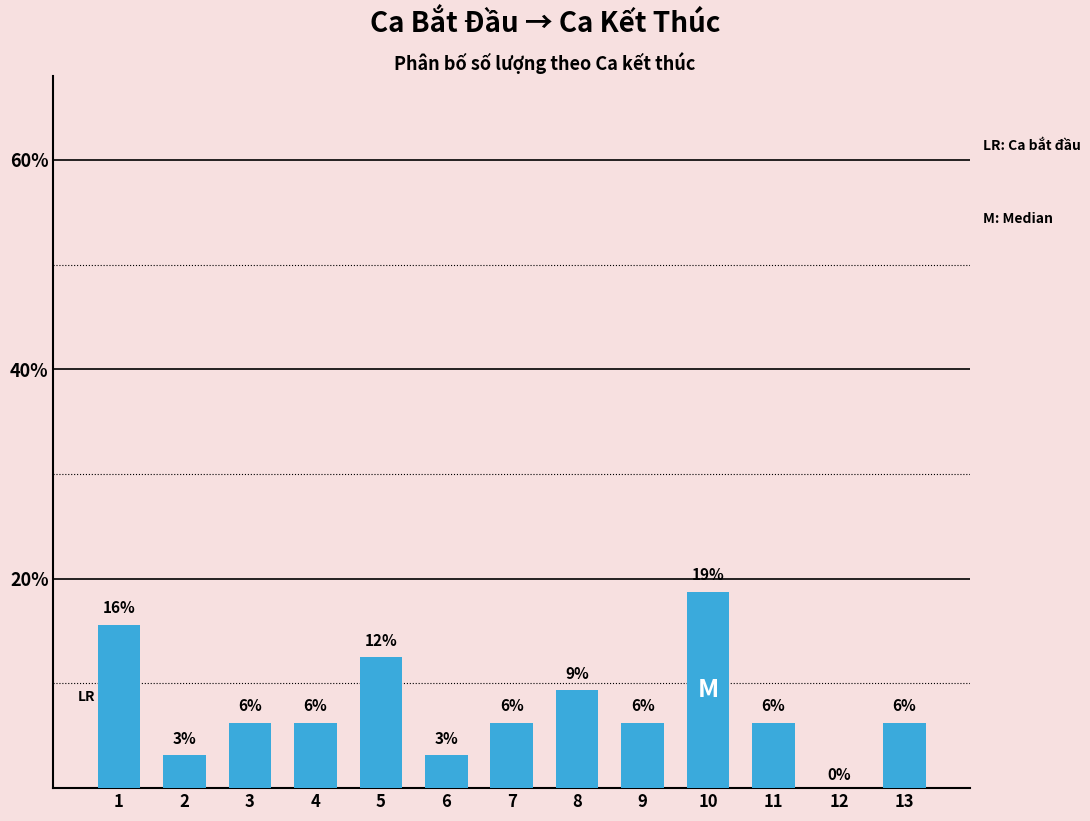

Which label corresponds to the largest value in the chart?

10